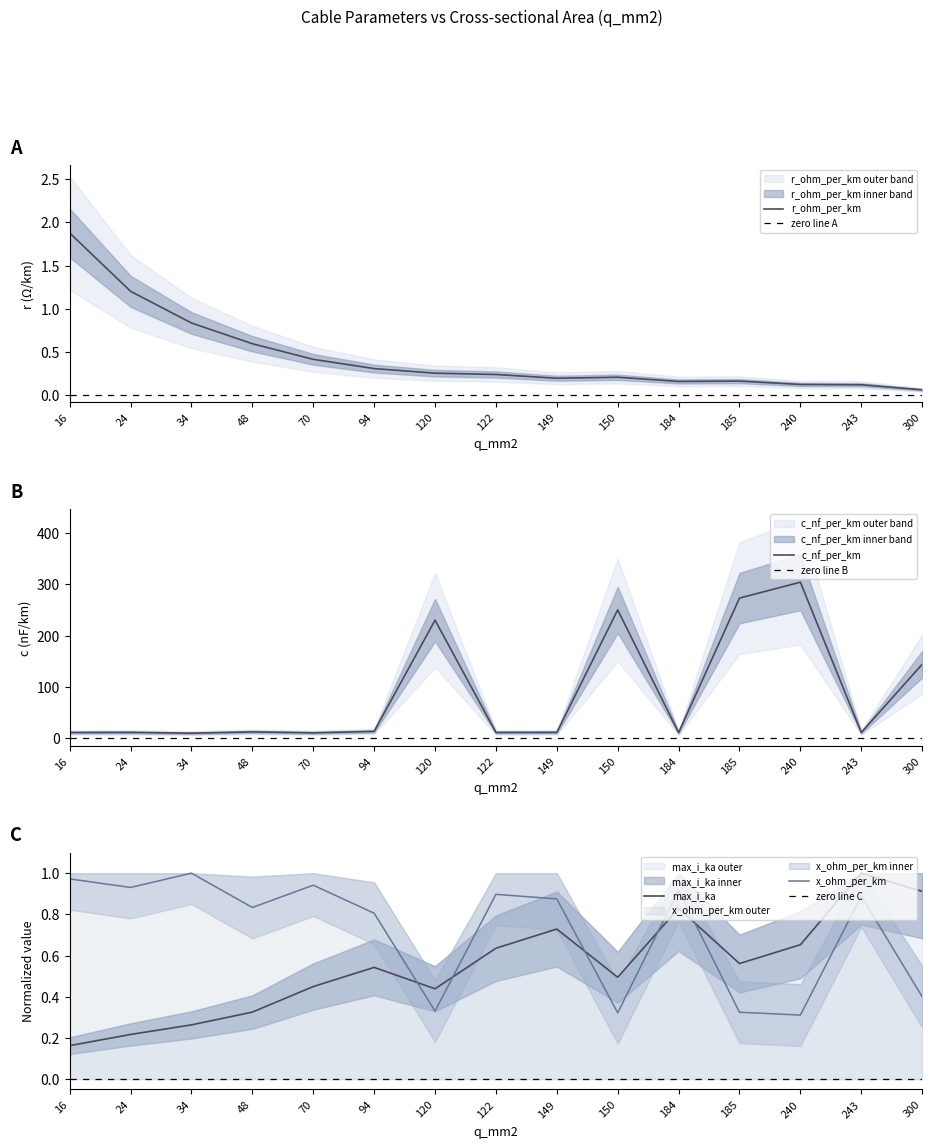

Is the value of max_i_ka at 120 greater than the value of x_ohm_per_km at 240?

Yes